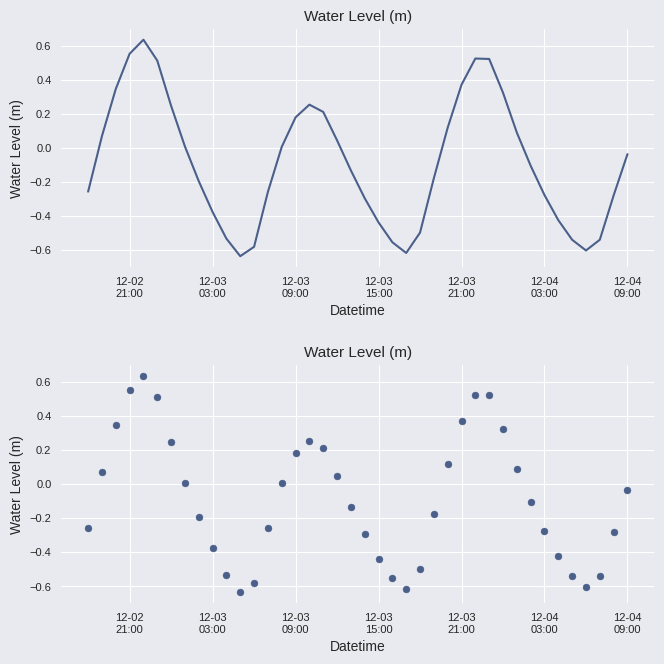

What is the change in value from 12-03
21:00 to 33?

-0.9